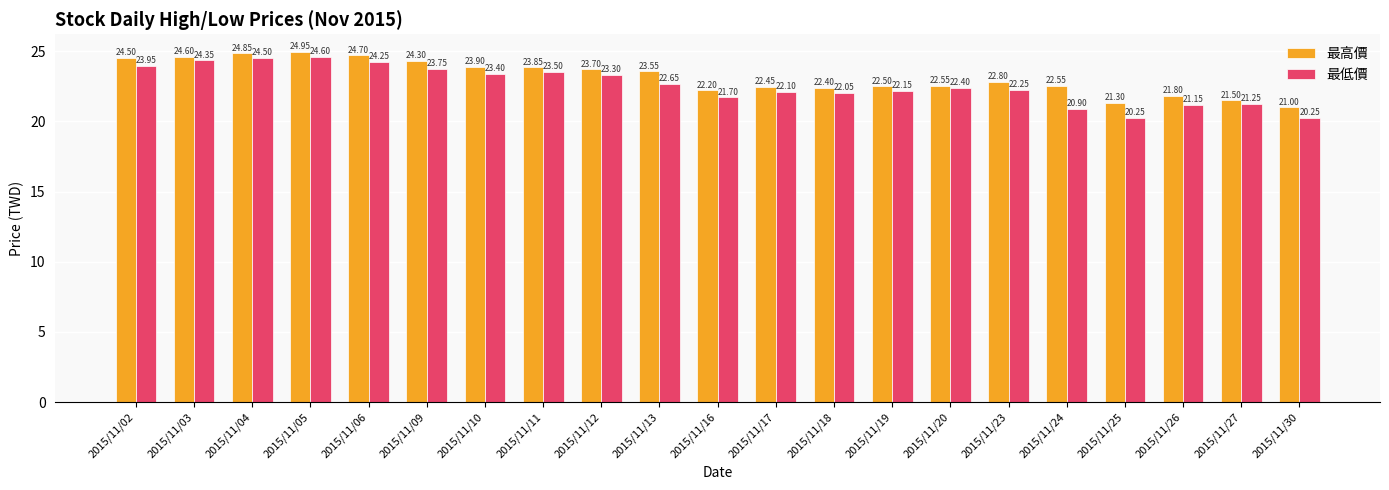

Which series has the widest spread of values?

最低價